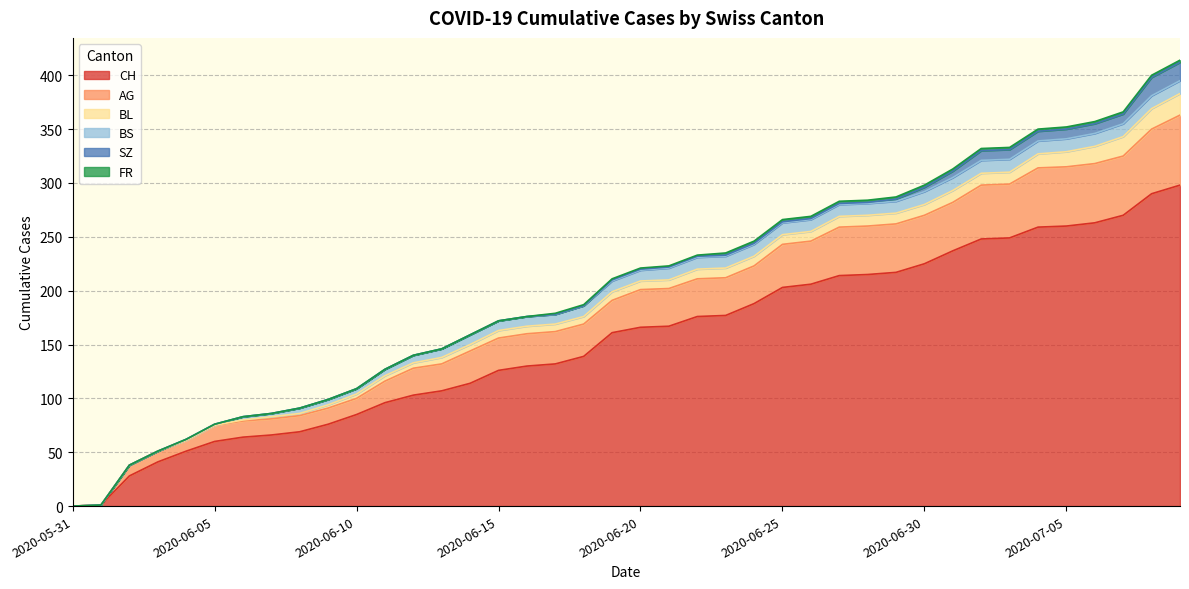

What is the greatest value displayed?

298